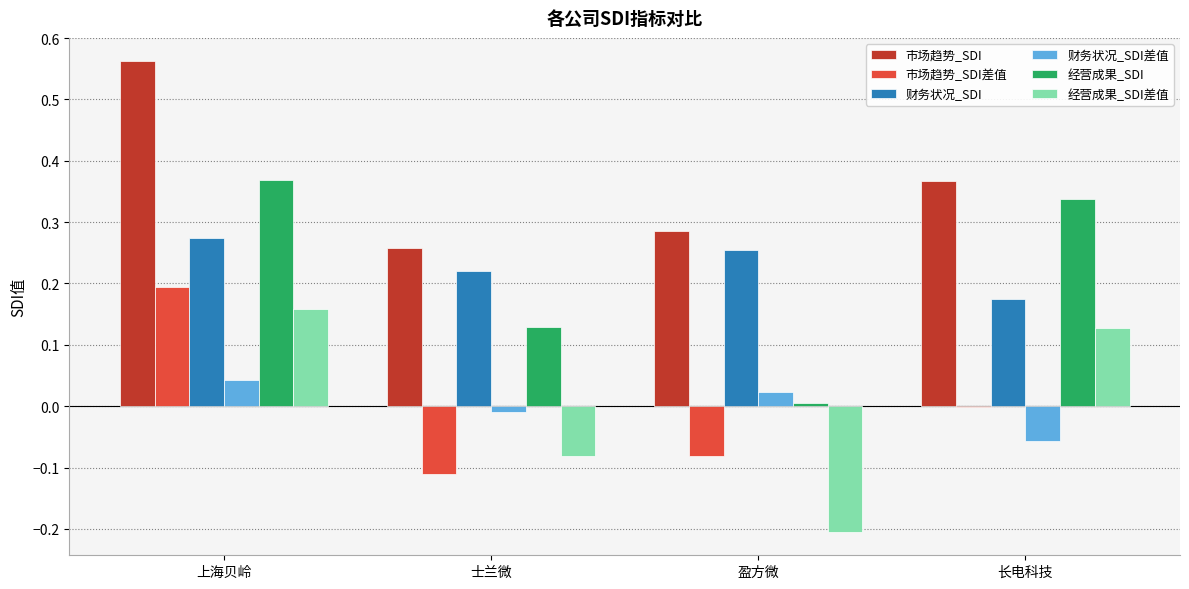

At which label does 经营成果_SDI差值 reach its peak?

上海贝岭